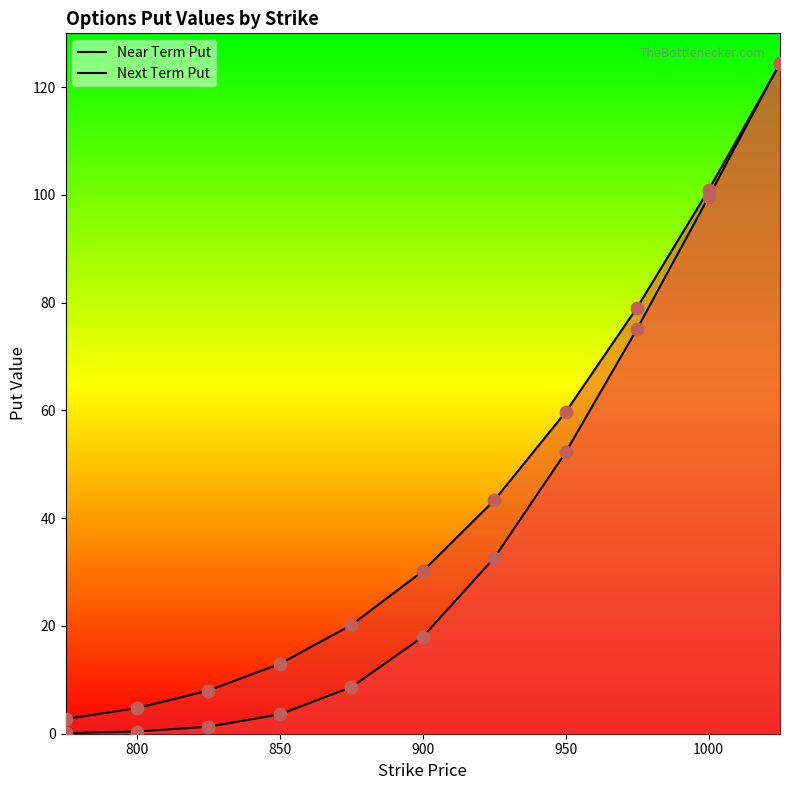

What is the total value across all series at 900?

48.2